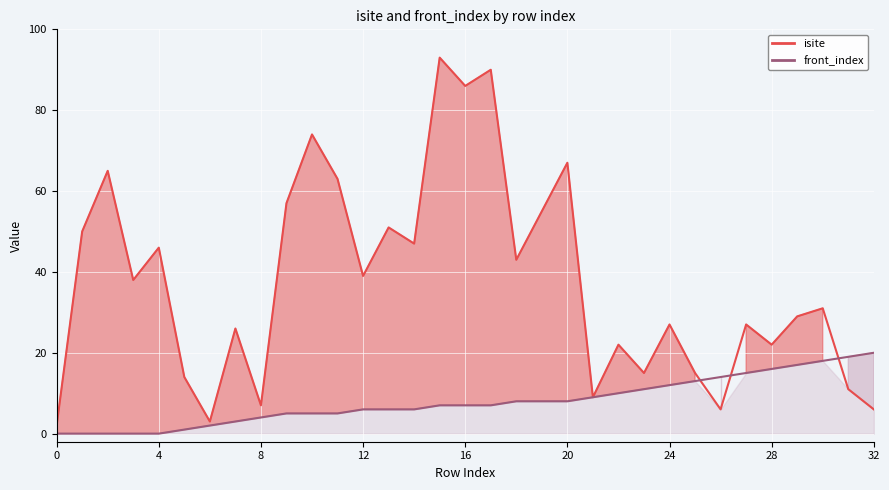

True or false: isite has more than 0 interior local peaks.

True